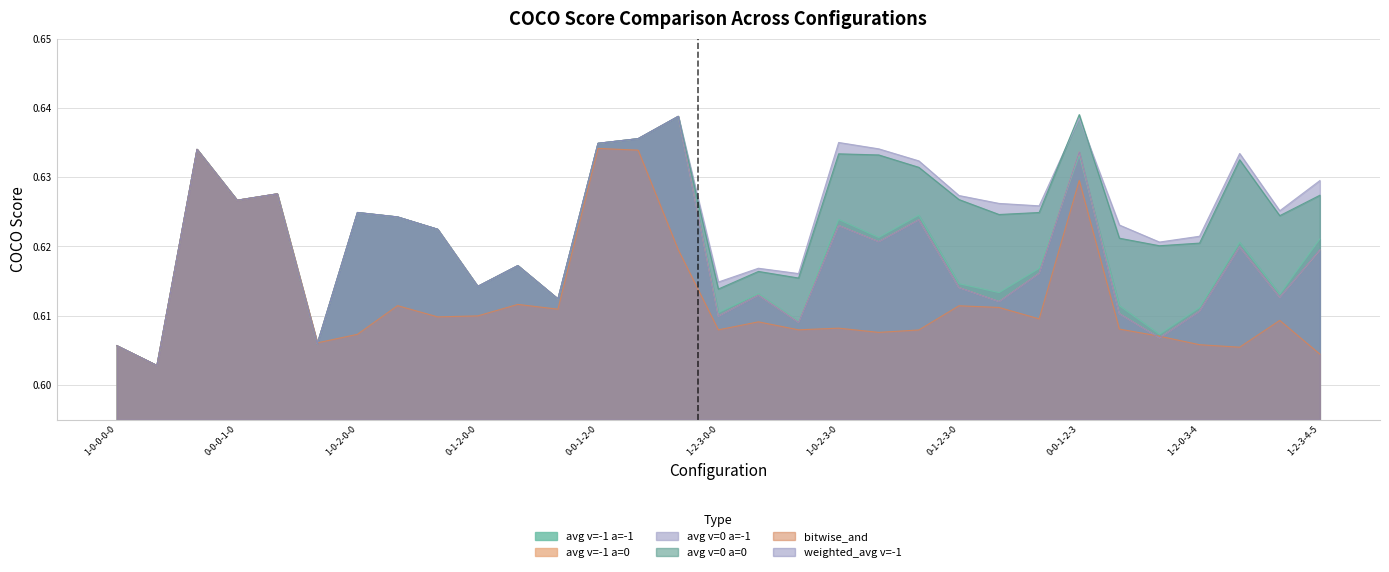

Which category has the highest value across all series?

0-0-1-2-3